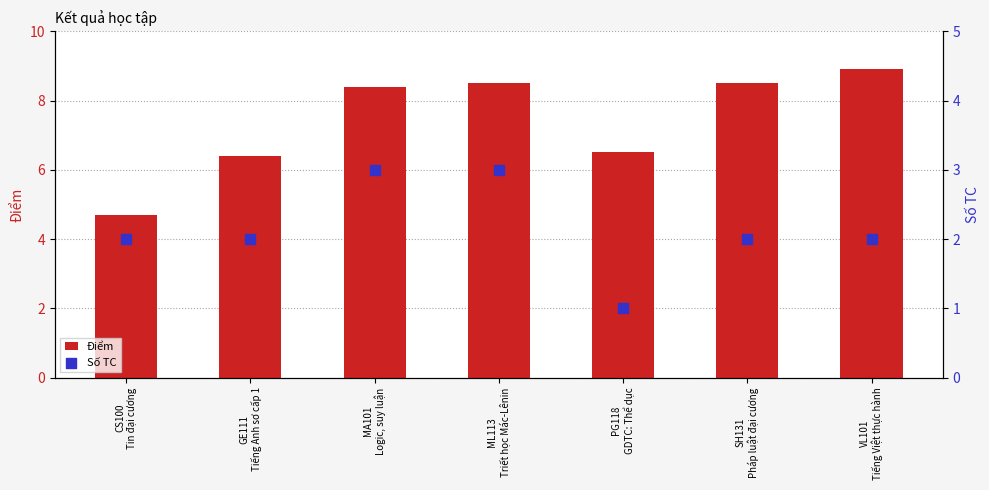

At how many categories does at least one series exceed 6?

6